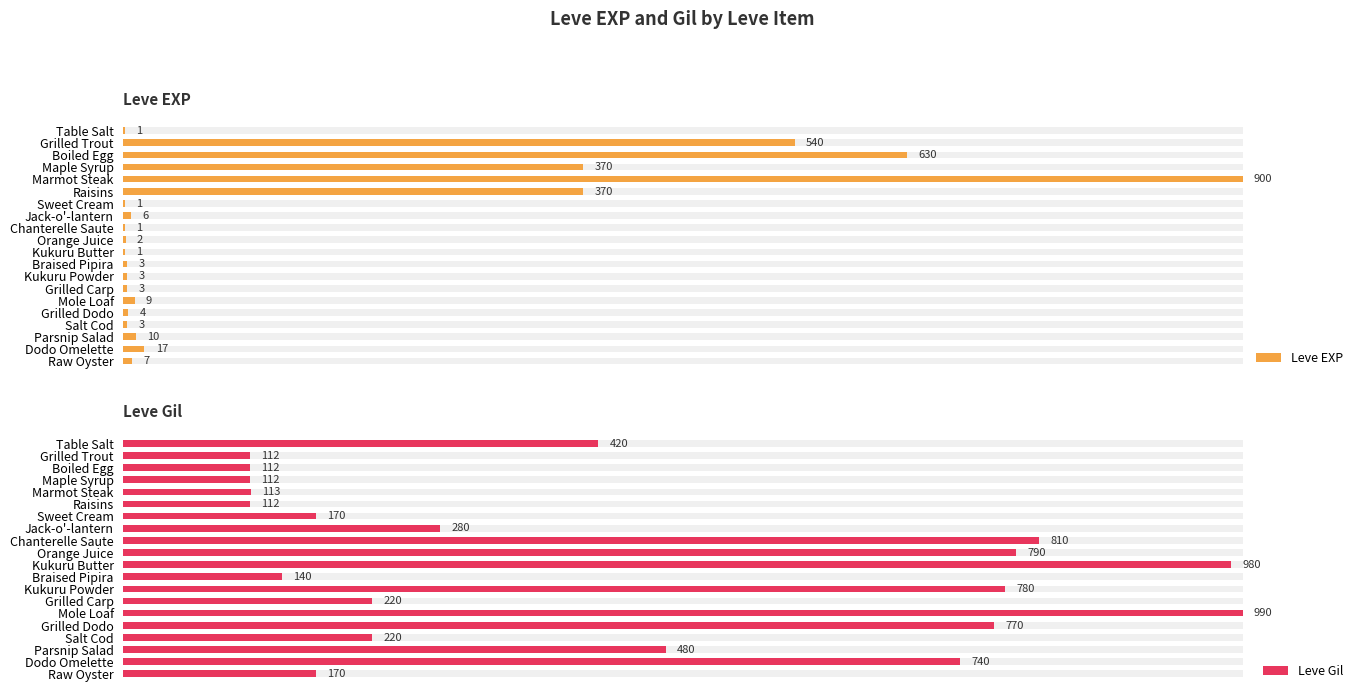

What is the value of the Leve Gil bar at the 11th from the left?

980